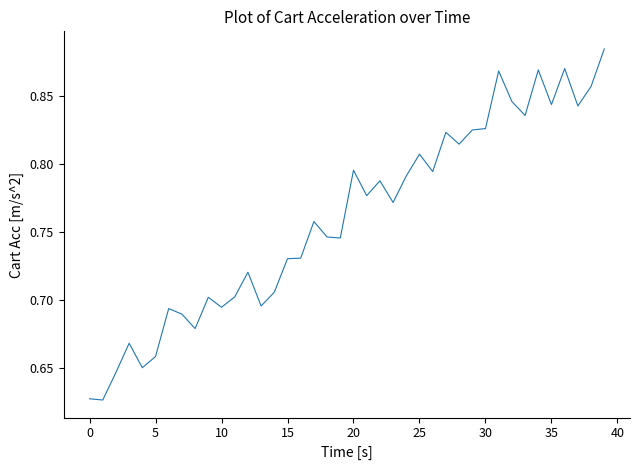

What is the difference between the maximum and minimum values?

0.3